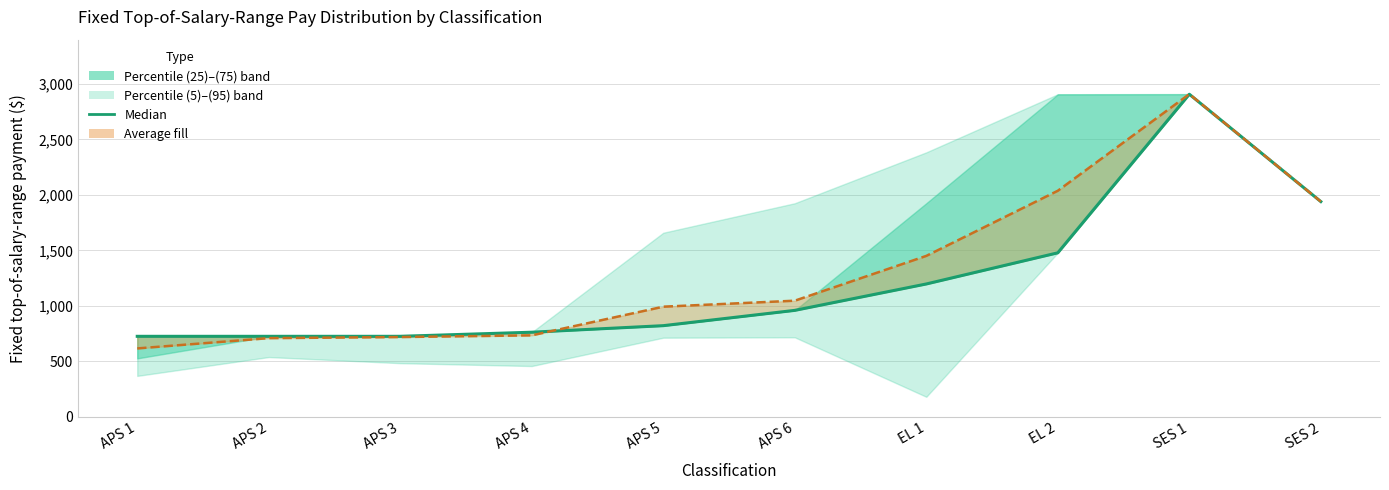

List the labels in order of value, smallest first.

APS 1, APS 2, APS 3, APS 4, APS 5, APS 6, EL 1, EL 2, SES 2, SES 1